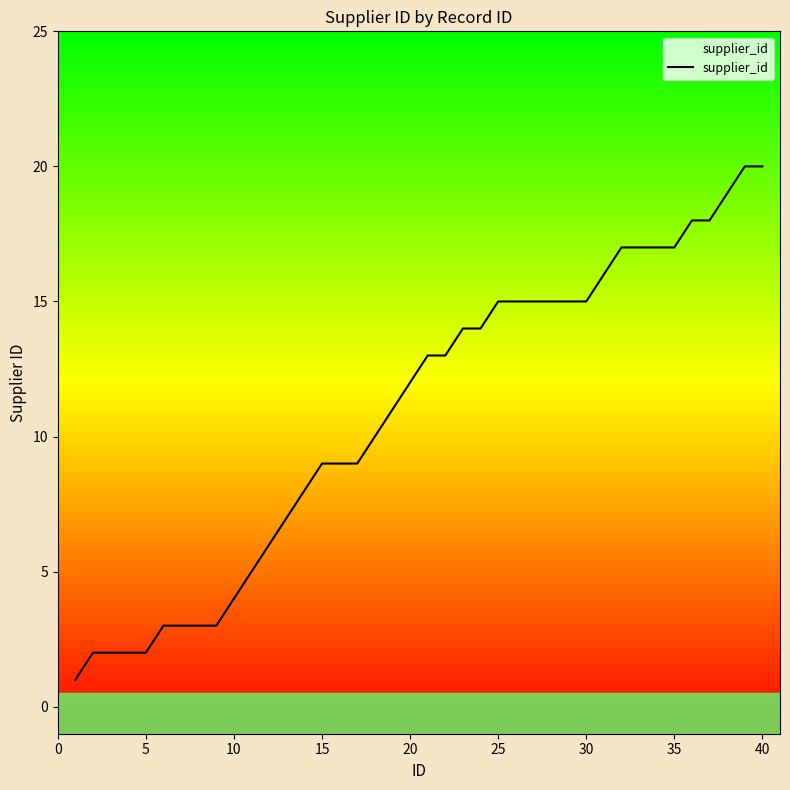

How many series are shown in this chart?

1